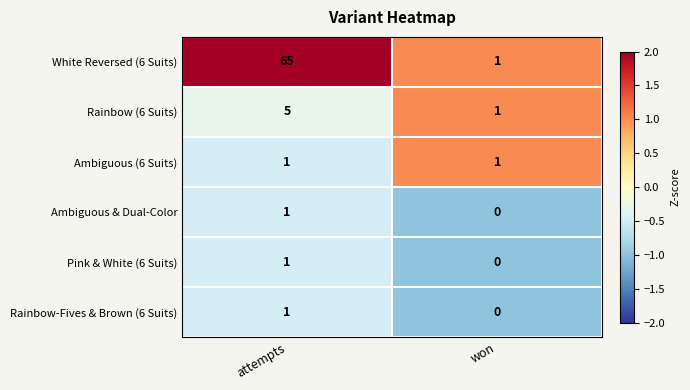

Which series has the largest total across all categories?

White Reversed (6 Suits)